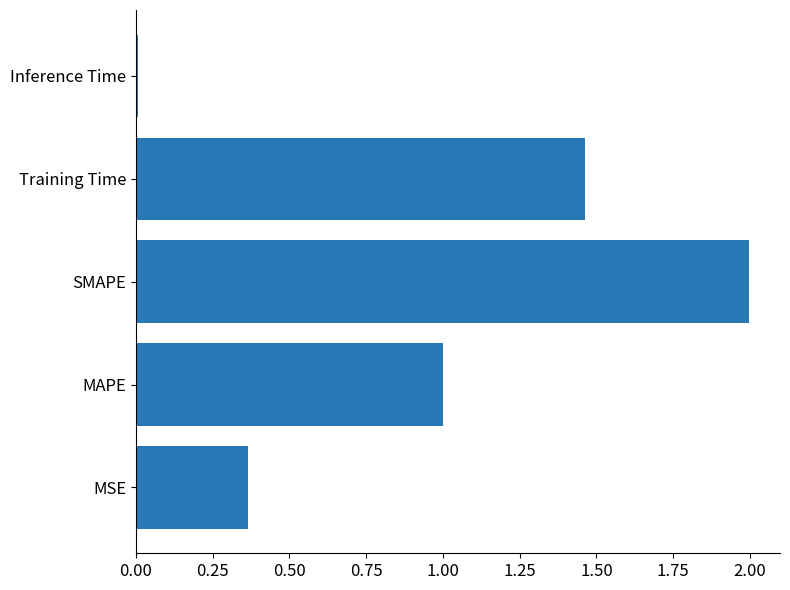

List the labels in order of value, smallest first.

Inference Time, MSE, MAPE, Training Time, SMAPE